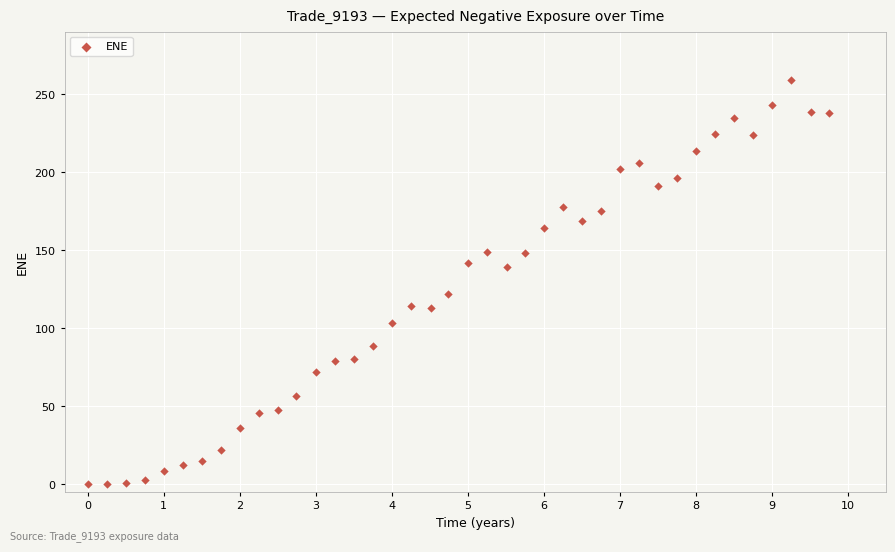

What is the range of X values (max minus min)?

9.7